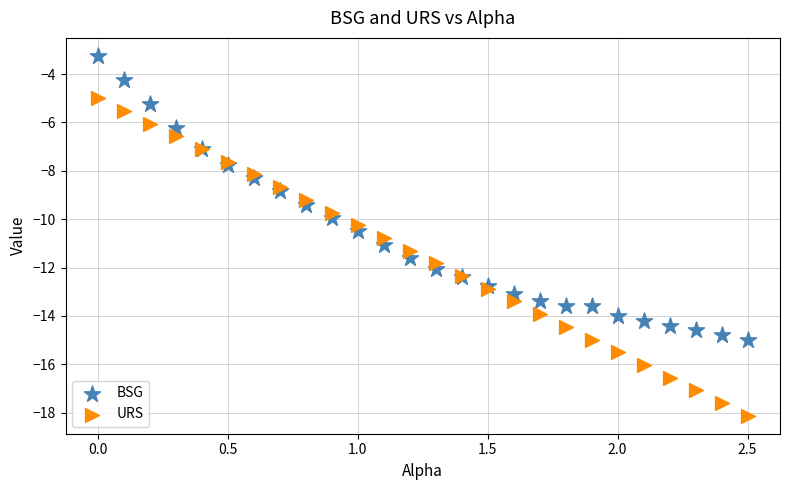

Which series contains the lowest Y value?

URS